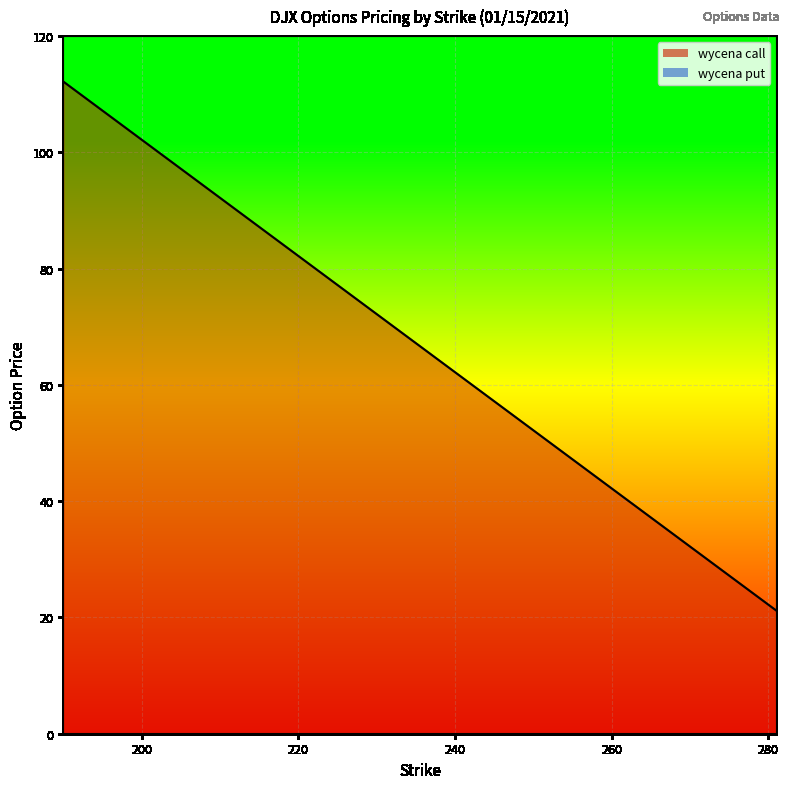

Between 277 and 255, which is larger?

255